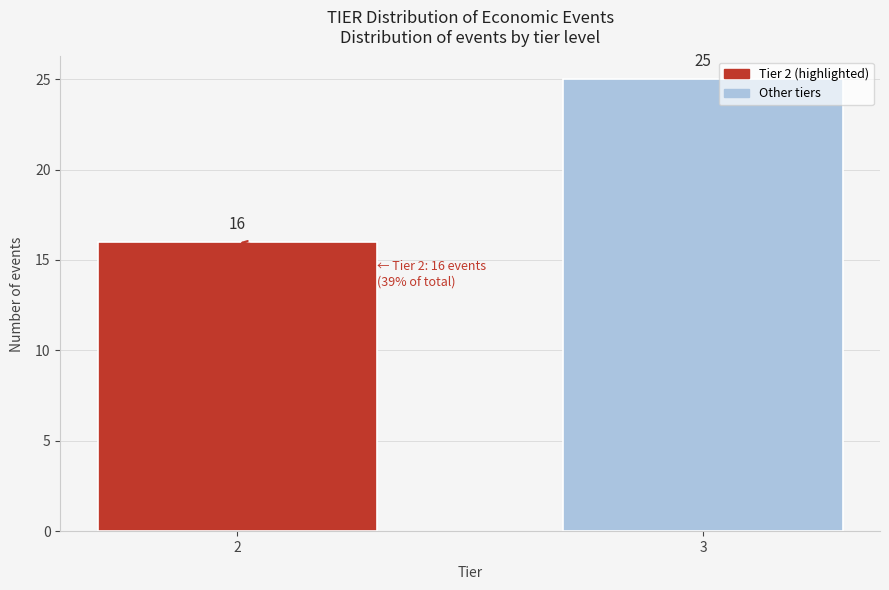

Reading left to right, transcribe all the data shown in this chart.

2=16	3=25